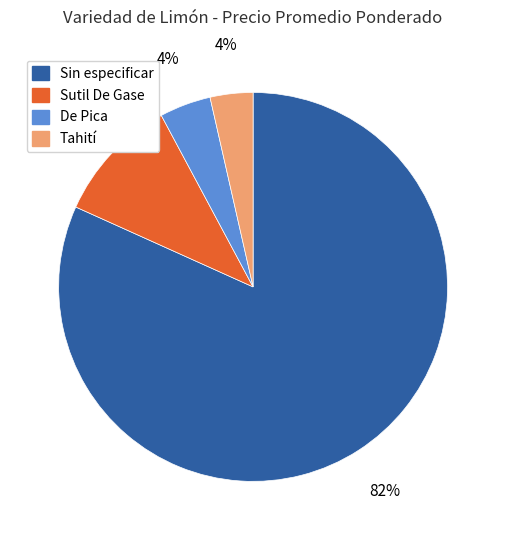

Which has a higher value, Tahití or Sutil De Gase?

Sutil De Gase